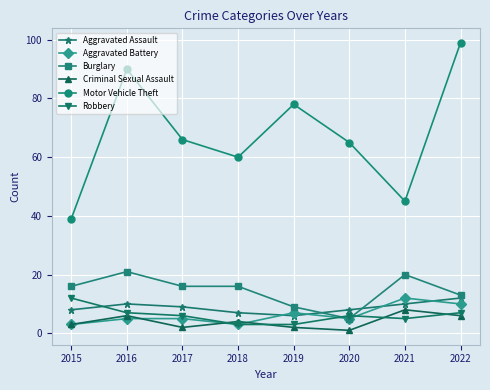

What is the total value across all series at 2022?

147